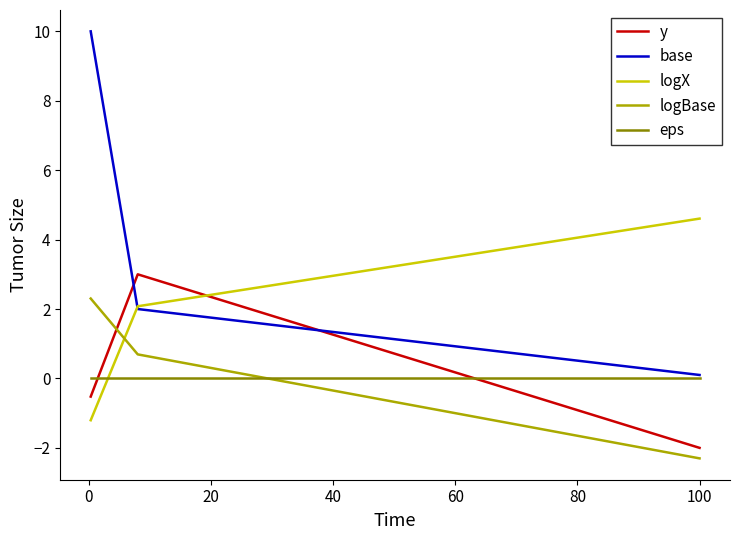

How many values in logBase are below zero?

1